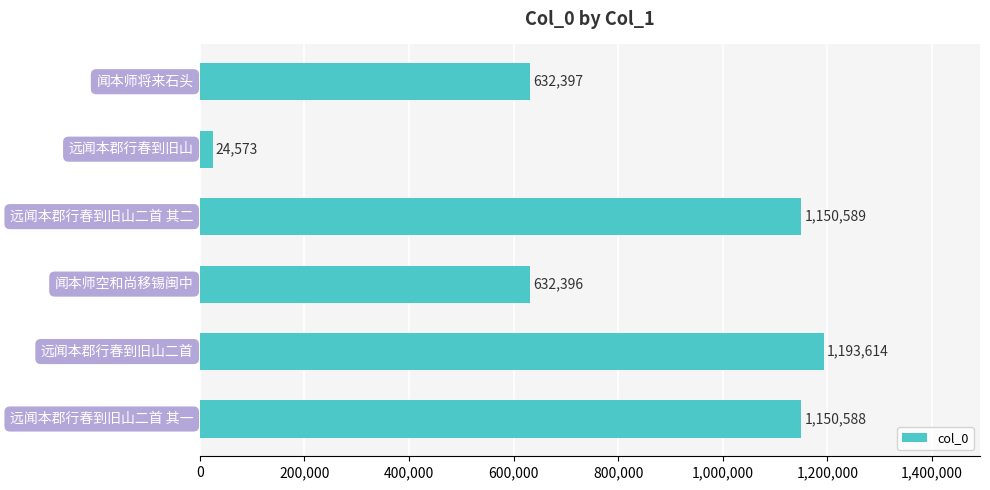

What is the smallest value displayed?

24573